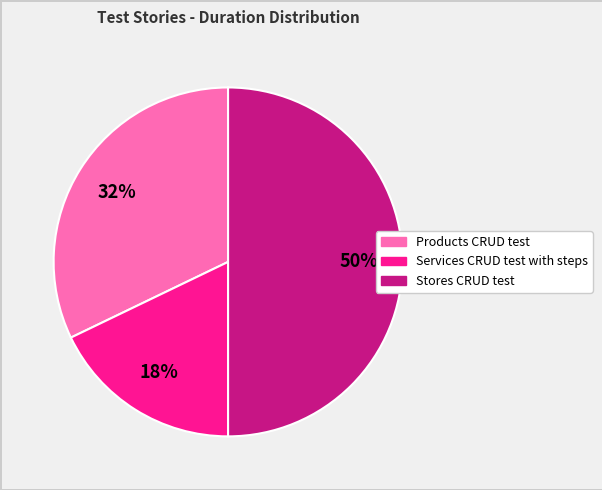

To the nearest percent, what is the difference between the largest and smallest slice percentages?

32%